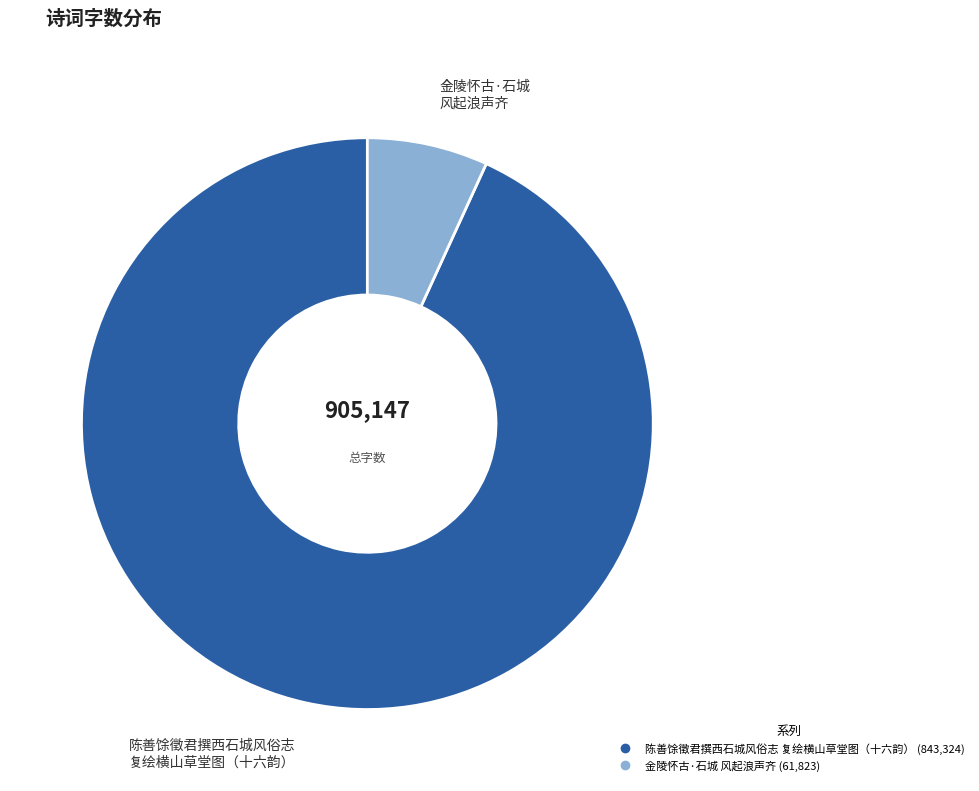

How many slices are in this pie chart?

2